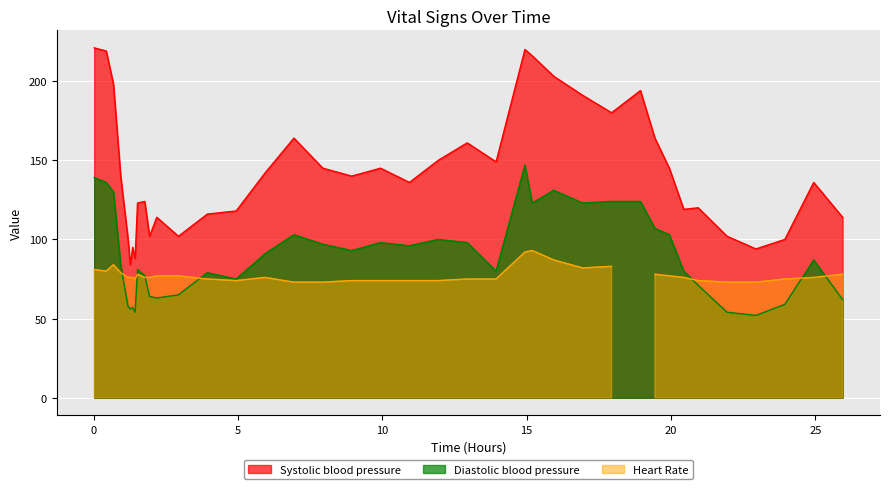

True or false: Diastolic blood pressure and Systolic blood pressure intersect in this chart.

False